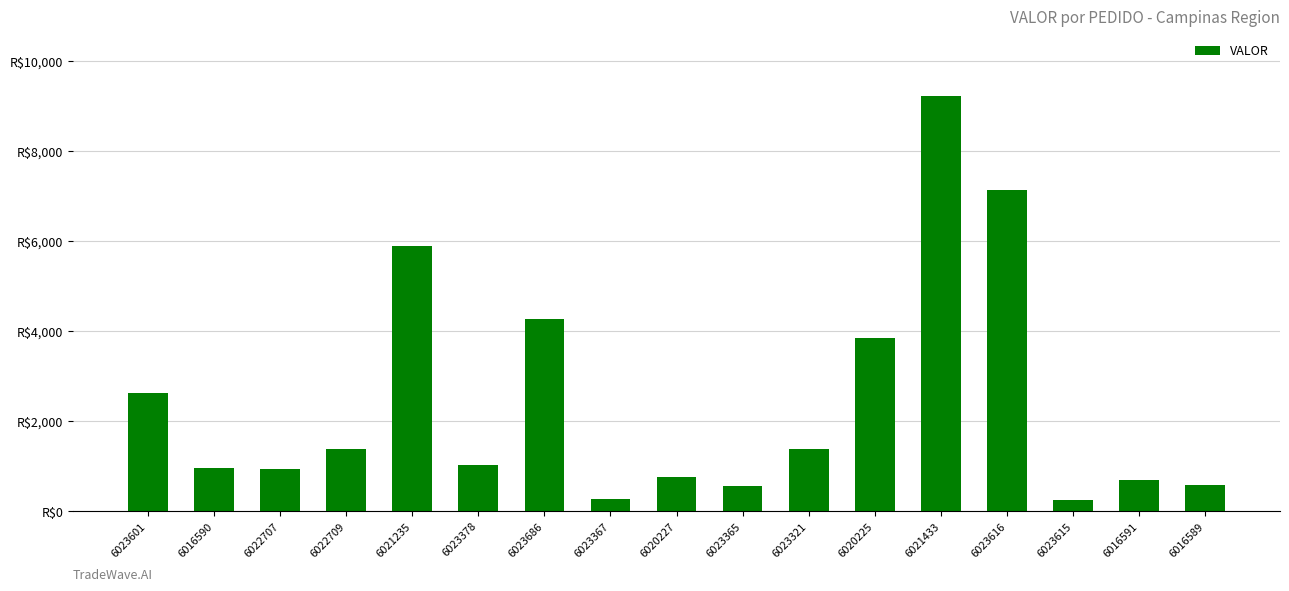

Reading right to left, transcribe all the data shown in this chart.

581.6	676.2	237.4	7131.9	9235.4	3832.7	1364.9	542.6	755.6	271.3	4273.1	1010.8	5880.9	1371.9	934.9	958.2	2612.6